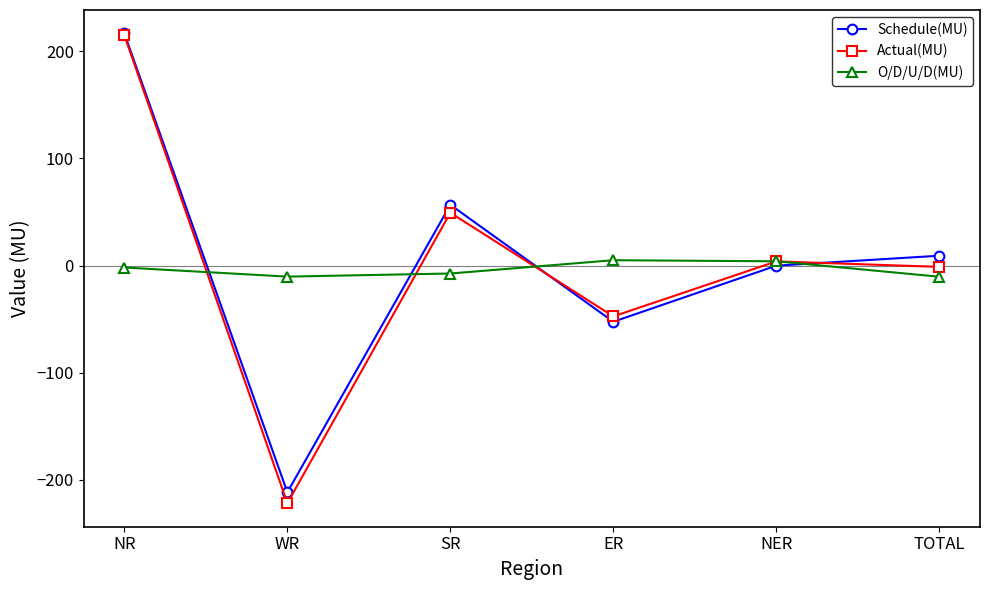

Which series ends up on top after the final intersection of Schedule(MU) and Actual(MU)?

Schedule(MU)